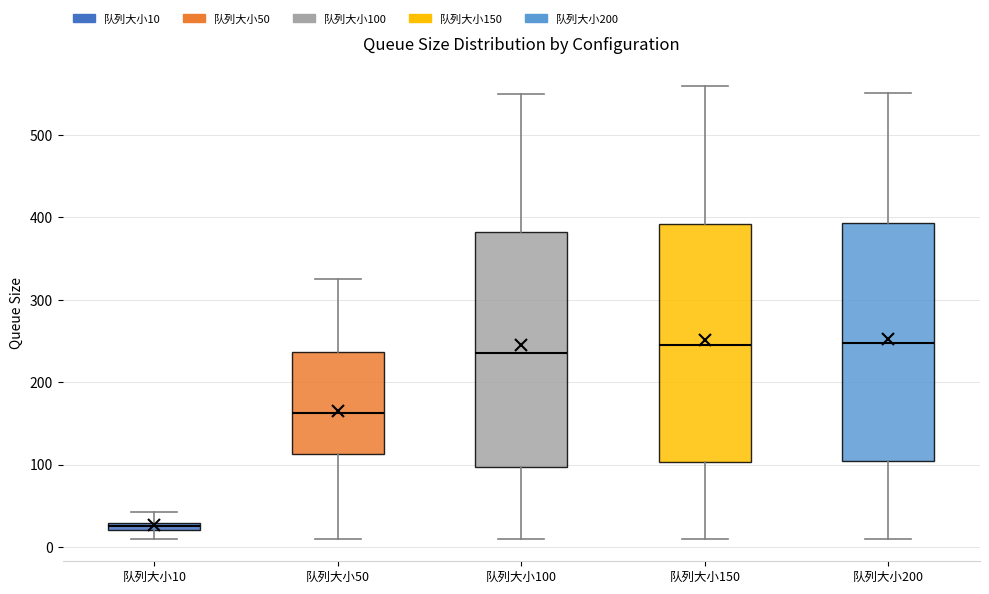

Where is the lower edge of the box for 队列大小50 on the y-axis? The values are not printed on the chart, so give them approximately, as read against the axis.

110